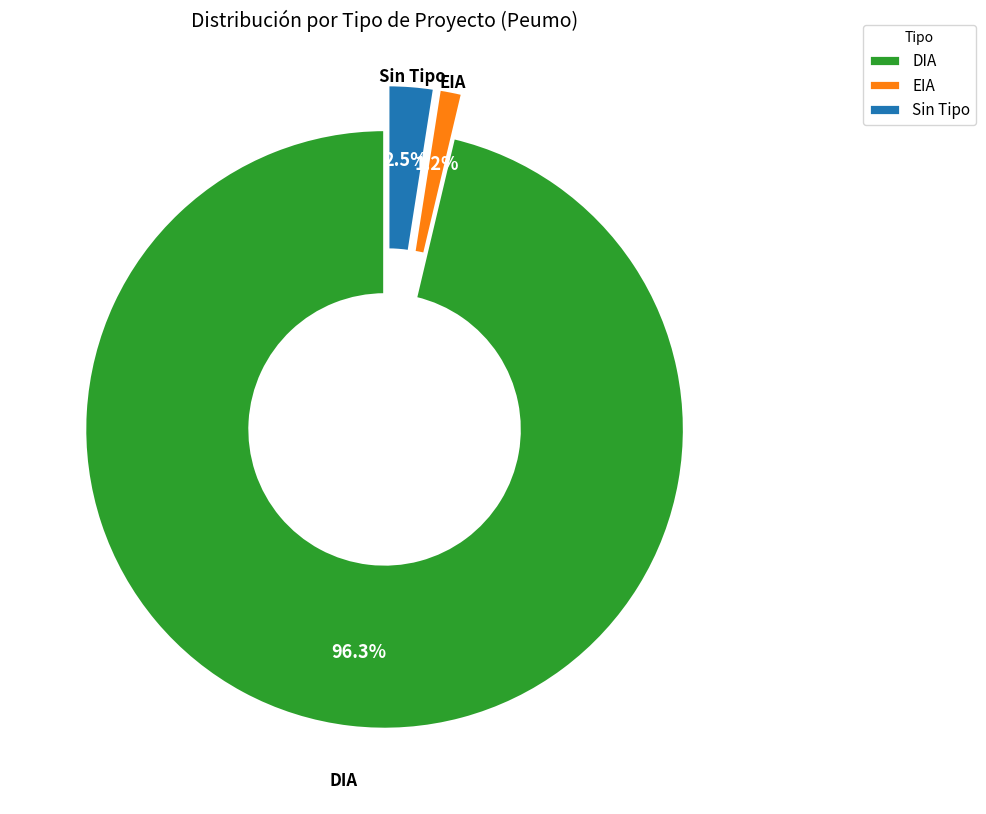

Combined, what portion of the pie is DIA and EIA?

97.5%